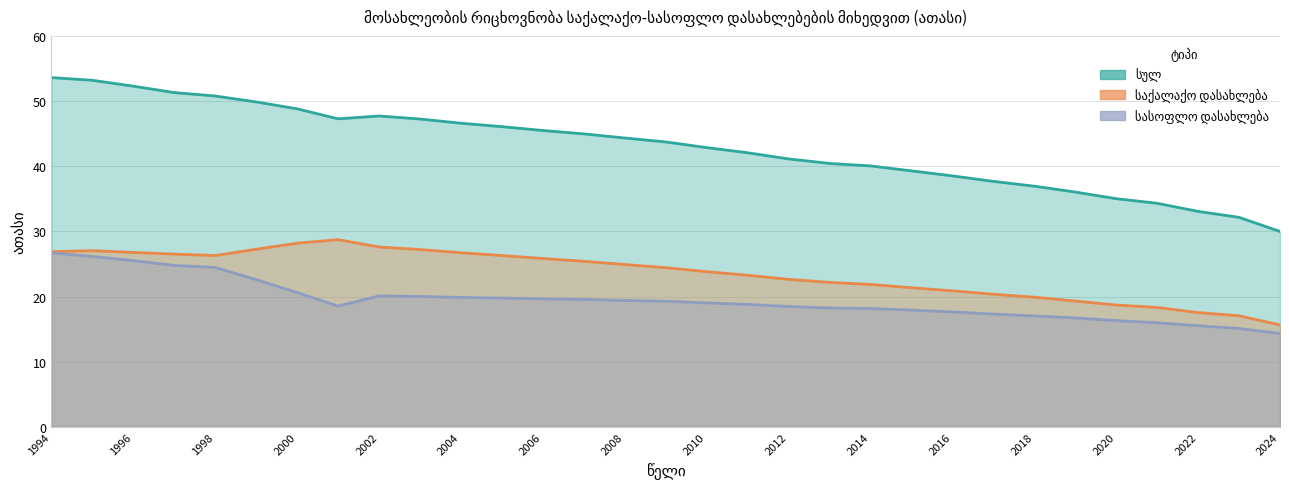

Where is the first local minimum for საქალაქო დასახლება?

1998